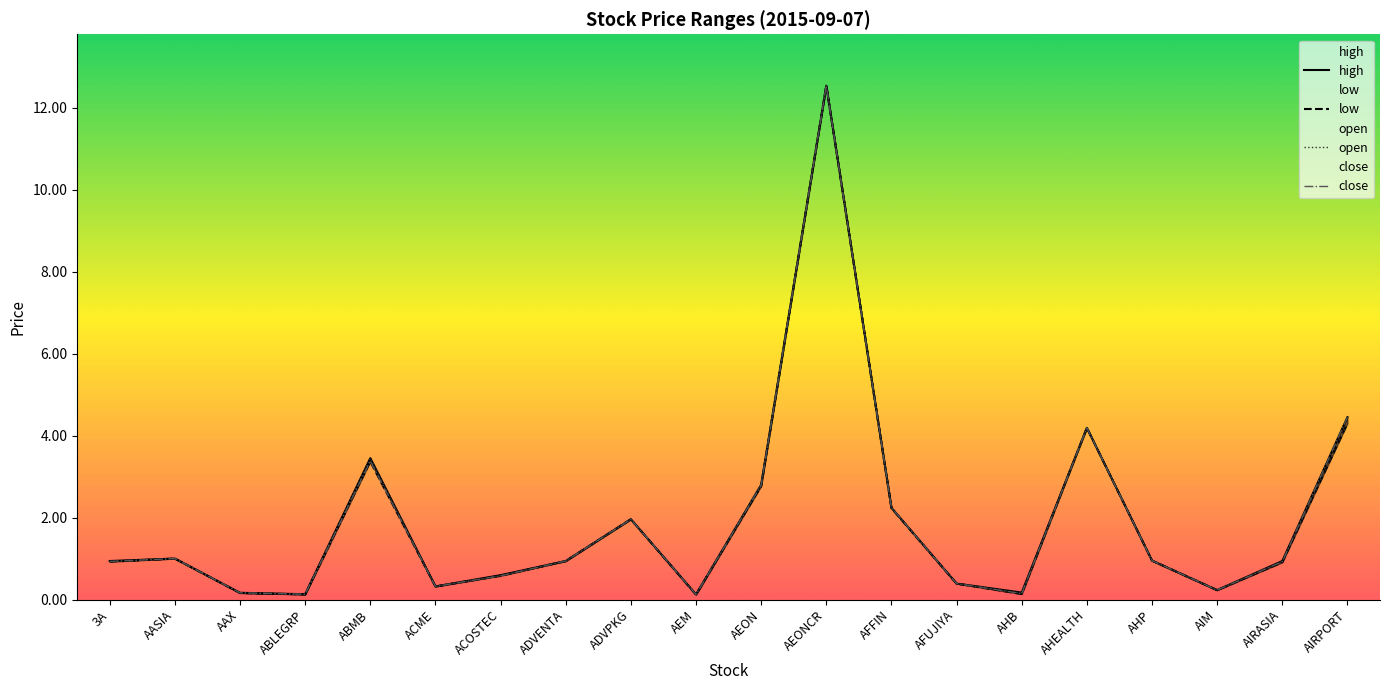

True or false: high and low cross at least once.

False